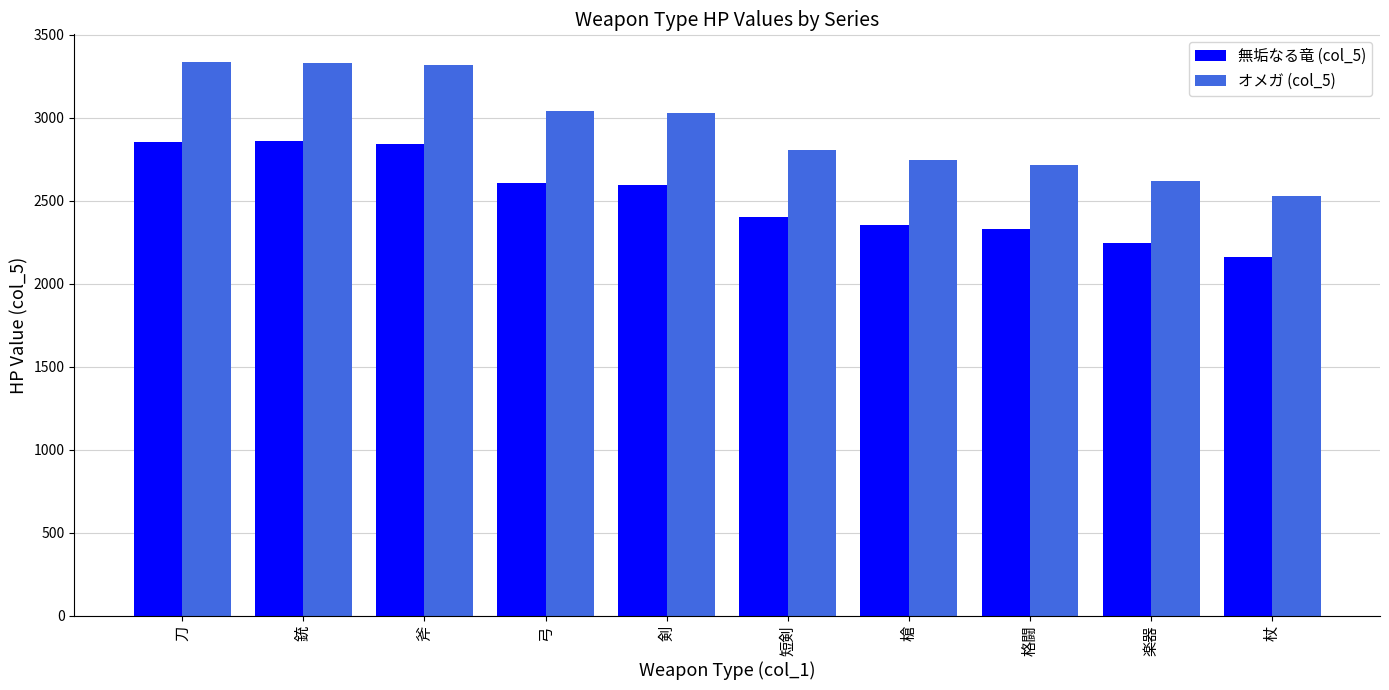

What is the value of the 無垢なる竜 (col_5) bar at the 3rd from the left?

2844